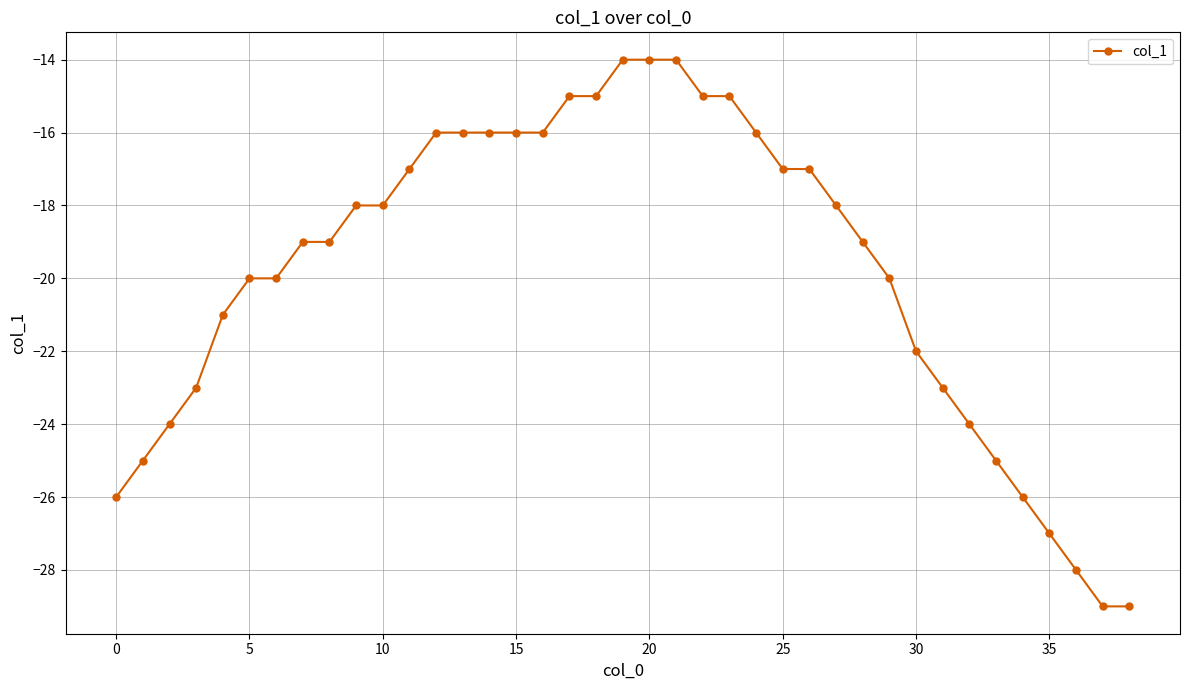

What is the difference between the maximum and second lowest values?

15